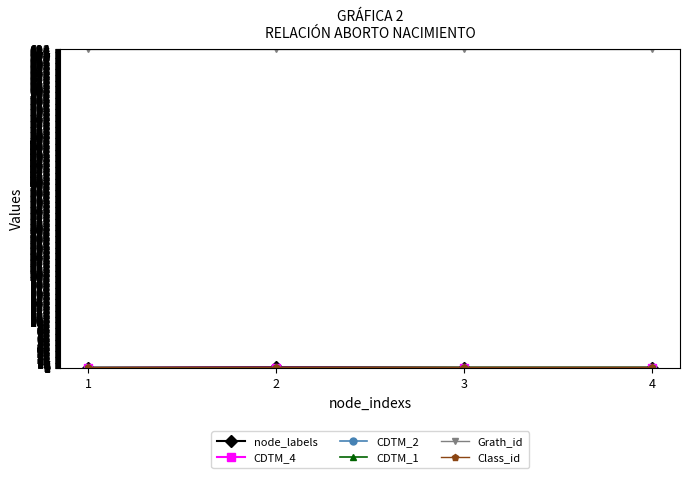

List the series in order of their peak value, highest first.

Grath_id, node_labels, Class_id, CDTM_4, CDTM_2, CDTM_1